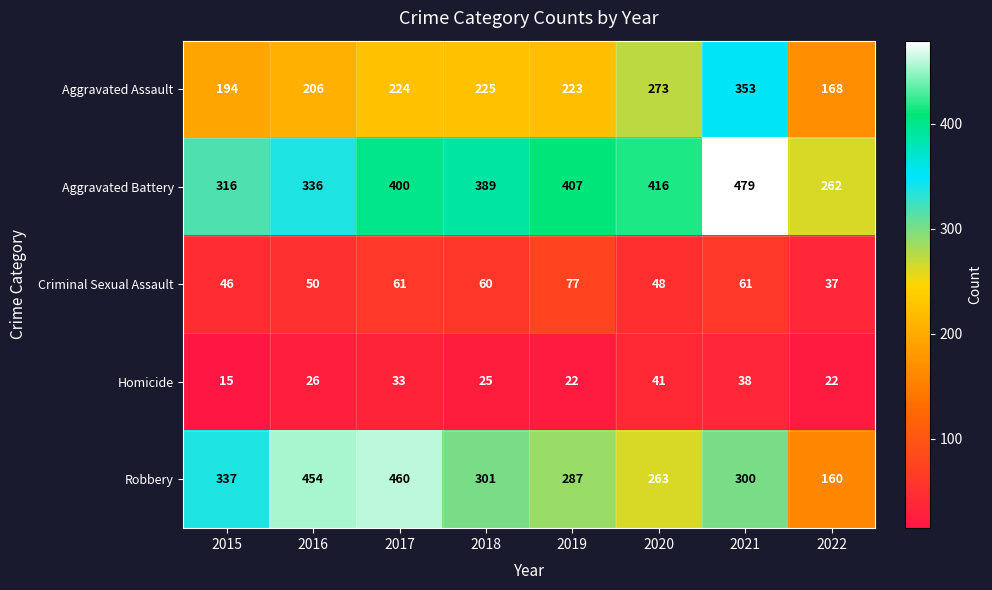

What is the average value of the Aggravated Battery series?

376